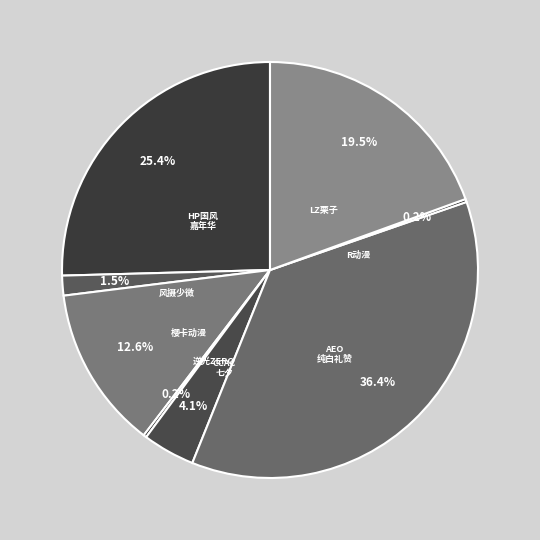

Does any single category account for the majority?

No